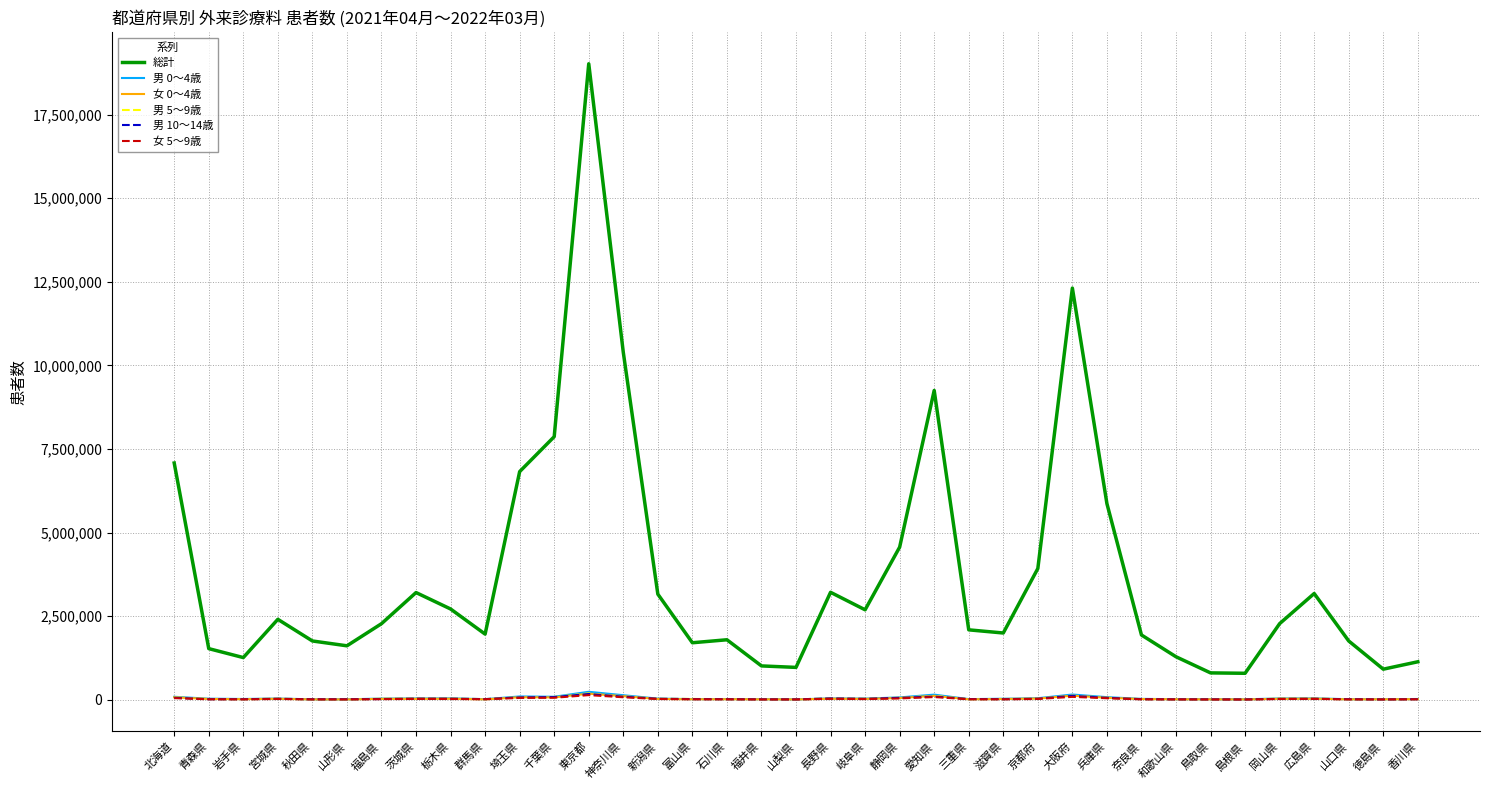

Does the chart display data point markers on the line(s)?

No